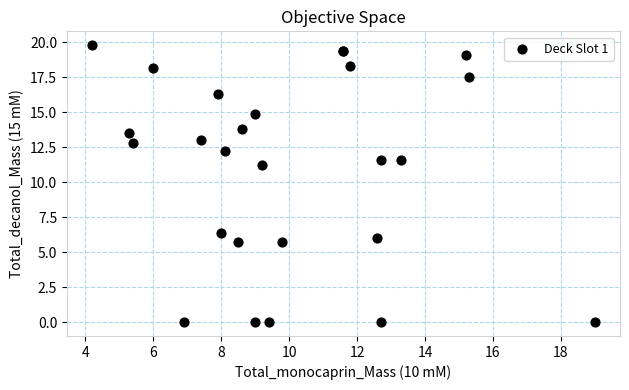

What Y value in the scatter plot is closest to 9?

11.2